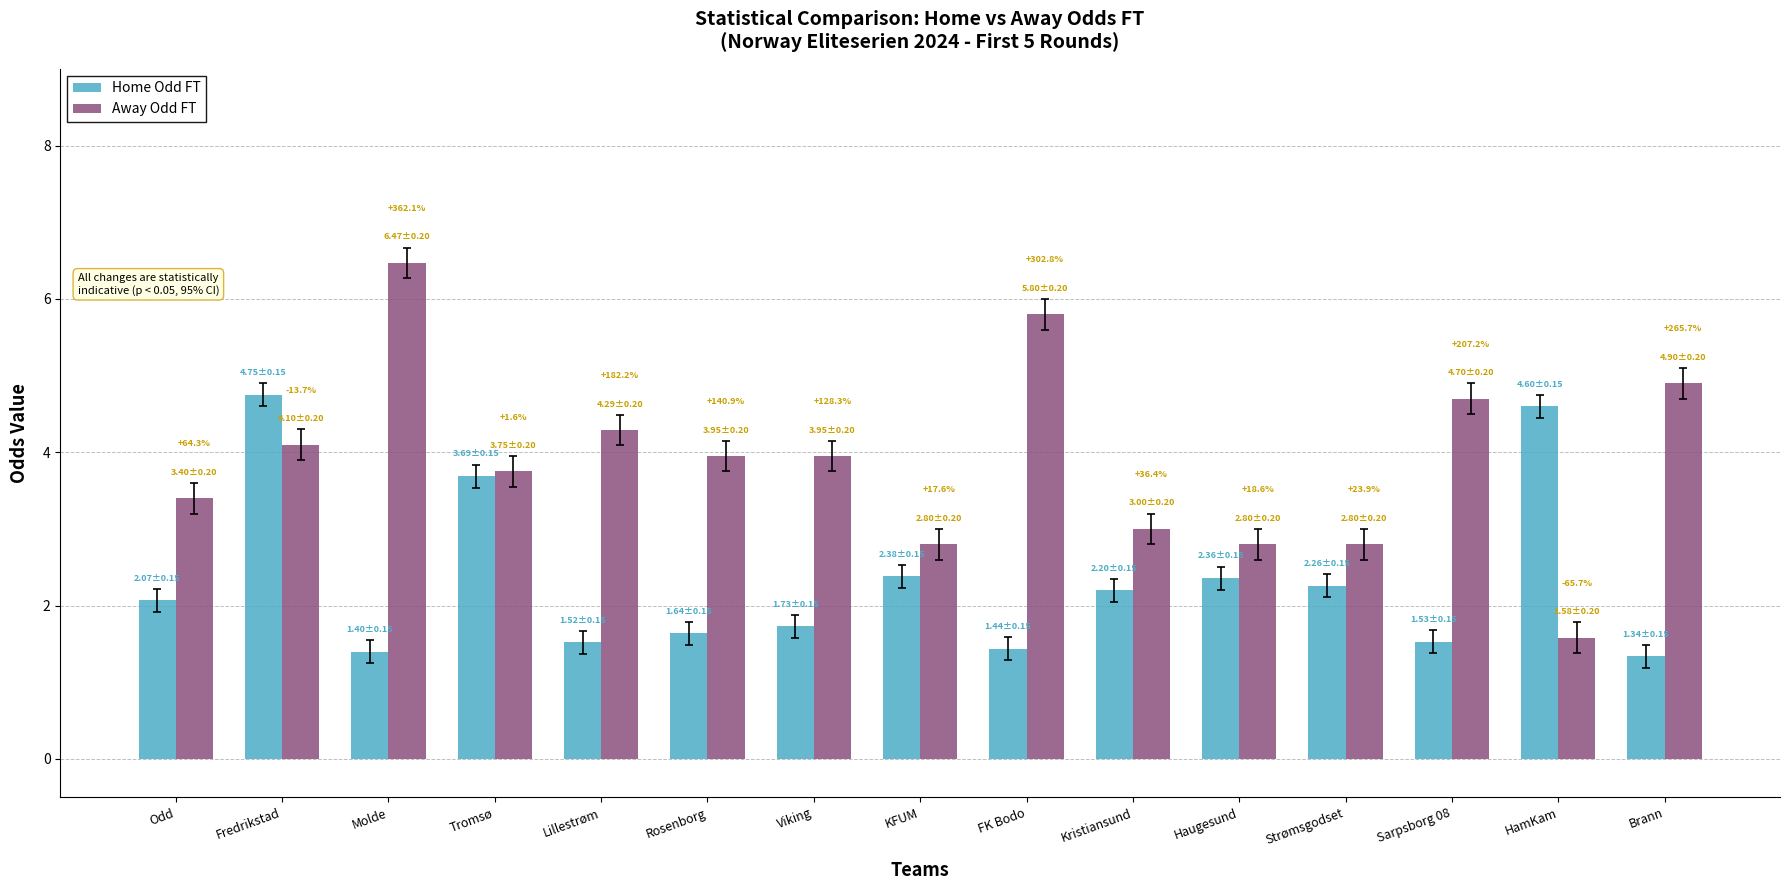

Is the value of Away Odd FT at Viking greater than the value of Home Odd FT at Molde?

Yes